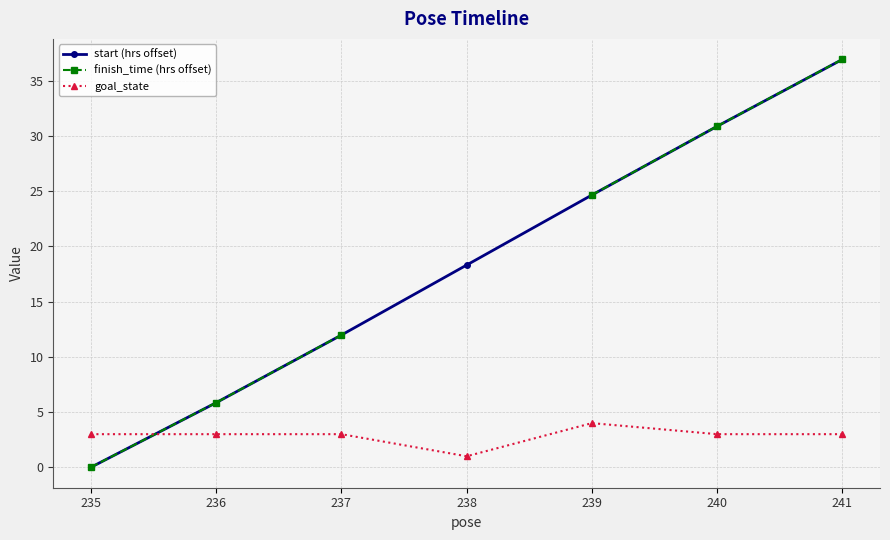

What is the value of the finish_time (hrs offset) point at the 2nd from the left?

5.9